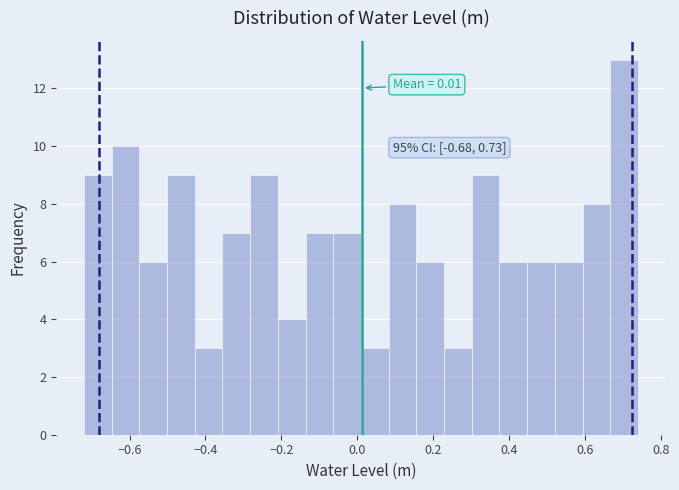

Around what value on the x-axis is the tallest bar? Give the approximate position of its centre, as read against the axis.

0.70